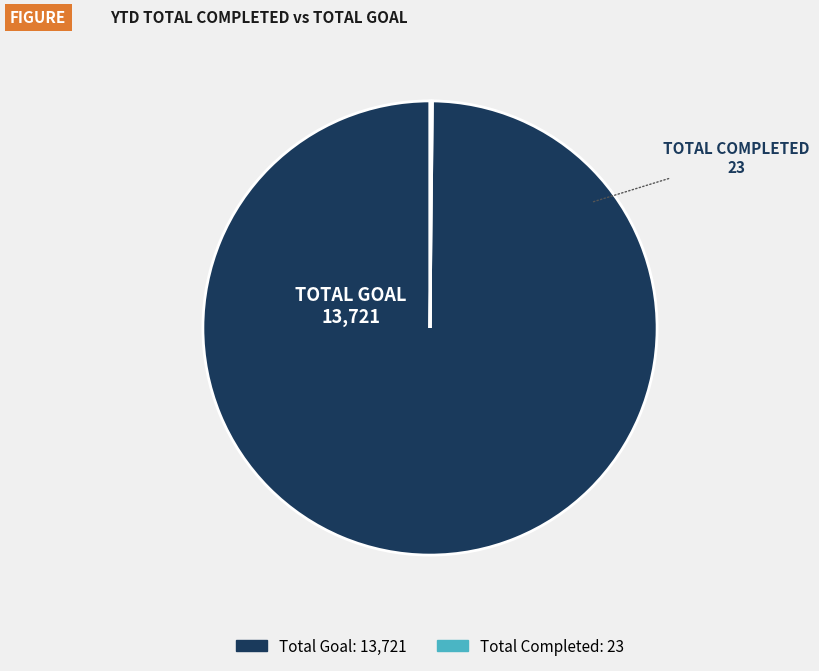

Which category accounts for the majority?

Total Goal